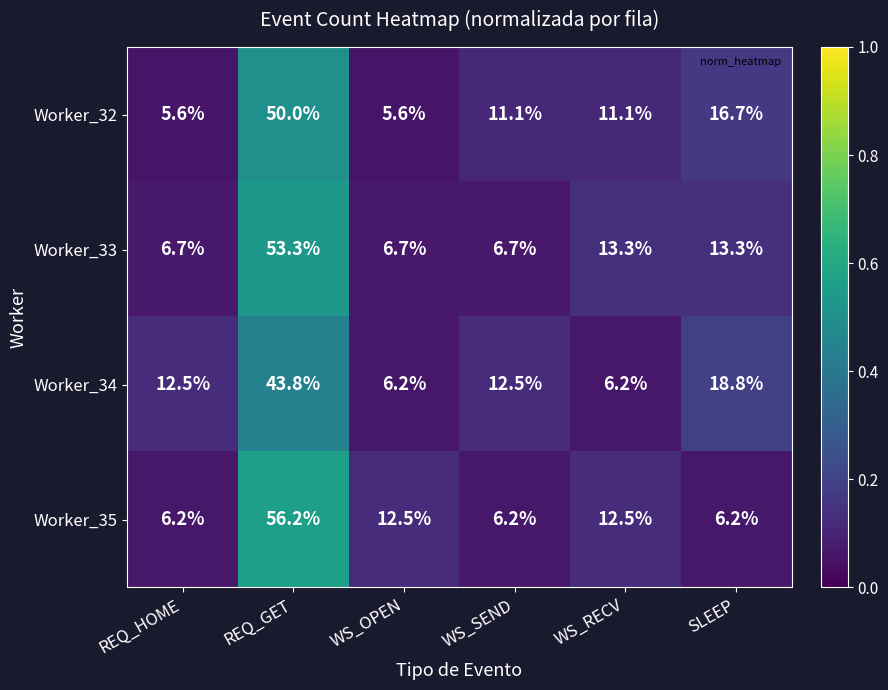

Reading right to left, transcribe all the data shown in this chart.

Worker_32: SLEEP=16.7	WS_RECV=11.1	WS_SEND=11.1	WS_OPEN=5.6	REQ_GET=50.0	REQ_HOME=5.6
Worker_33: SLEEP=13.3	WS_RECV=13.3	WS_SEND=6.7	WS_OPEN=6.7	REQ_GET=53.3	REQ_HOME=6.7
Worker_34: SLEEP=18.8	WS_RECV=6.2	WS_SEND=12.5	WS_OPEN=6.2	REQ_GET=43.8	REQ_HOME=12.5
Worker_35: SLEEP=6.2	WS_RECV=12.5	WS_SEND=6.2	WS_OPEN=12.5	REQ_GET=56.2	REQ_HOME=6.2